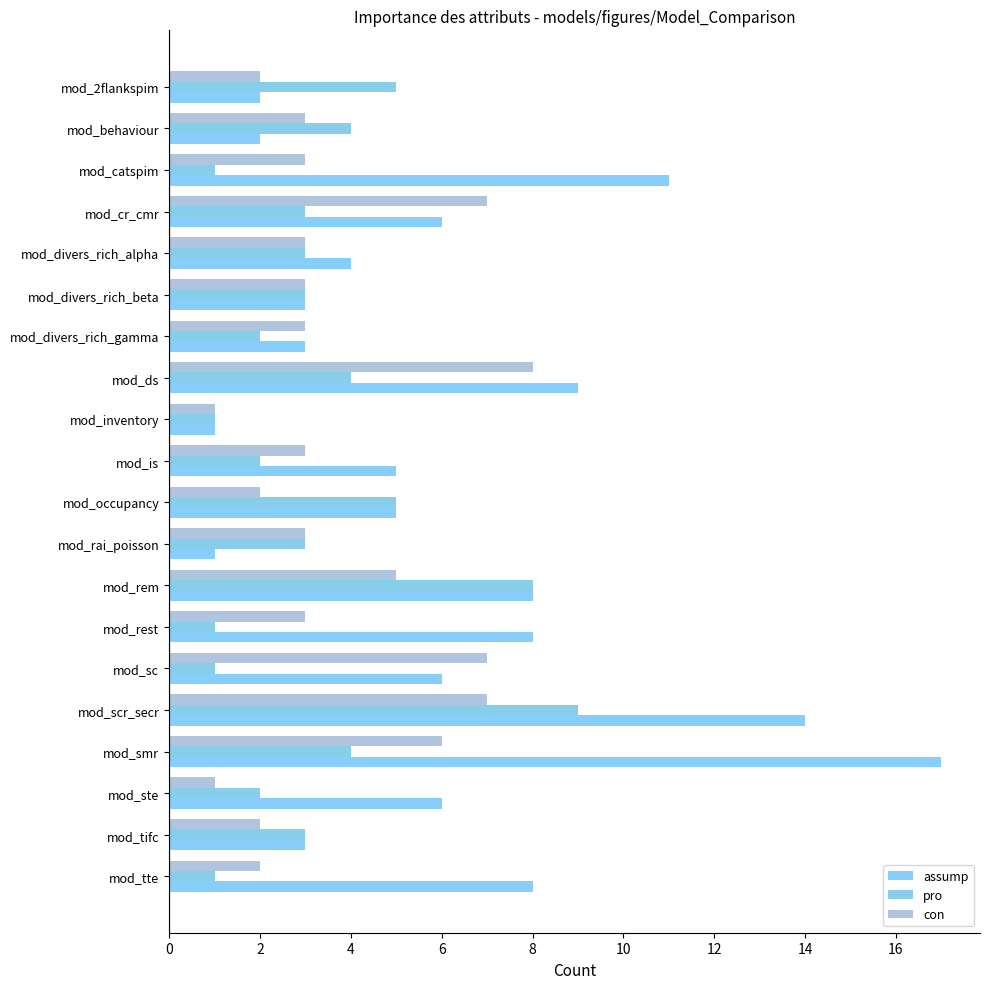

Reading left to right, transcribe all the data shown in this chart.

assump: 2	2	11	6	4	3	3	9	1	5	5	1	8	8	6	14	17	6	3	8
pro: 5	4	1	3	3	3	2	4	1	2	5	3	8	1	1	9	4	2	3	1
con: 2	3	3	7	3	3	3	8	1	3	2	3	5	3	7	7	6	1	2	2